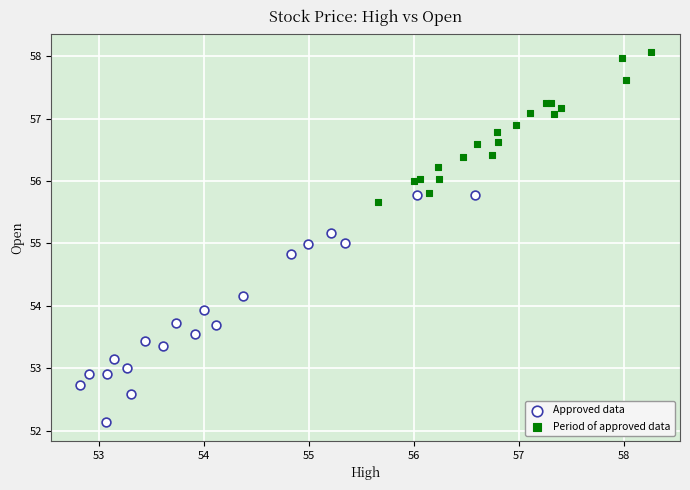

Which series reaches the maximum Y coordinate?

Period of approved data